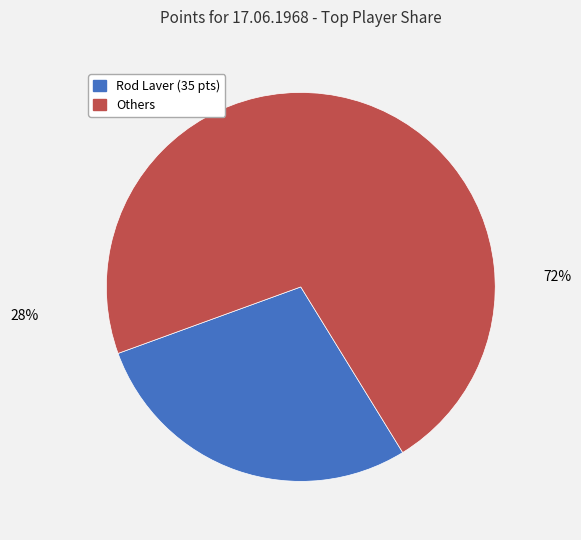

Rank the categories by value from lowest to highest.

Rod Laver (35 pts), Others